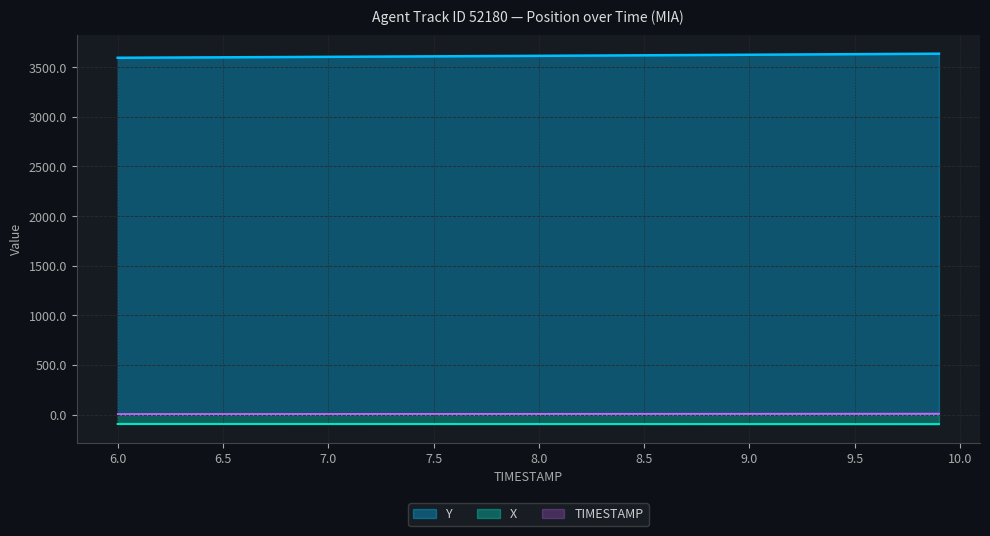

List the labels in order of TIMESTAMP value, smallest first.

6.0, 6.1, 6.2, 6.3, 6.4, 6.5, 6.6, 6.7, 6.8, 6.9, 7.0, 7.1, 7.2, 7.3, 7.4, 7.5, 7.6, 7.7, 7.8, 7.9, 8.0, 8.1, 8.2, 8.3, 8.4, 8.5, 8.6, 8.7, 8.8, 8.9, 9.0, 9.1, 9.2, 9.3, 9.4, 9.5, 9.6, 9.7, 9.8, 9.9